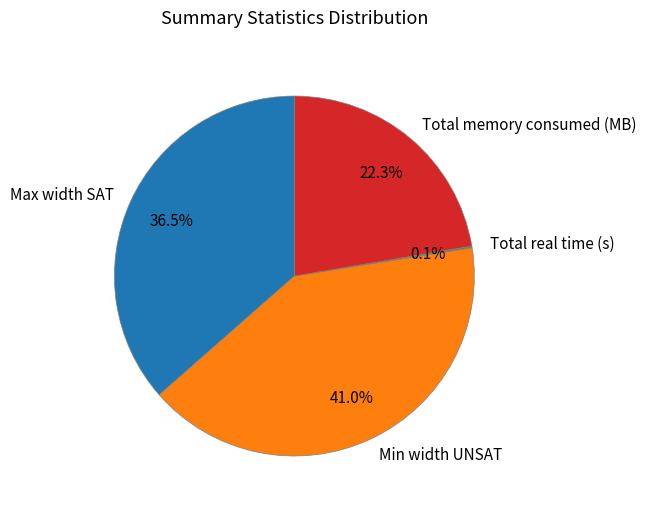

Between Total memory consumed (MB) and Max width SAT, which is larger?

Max width SAT